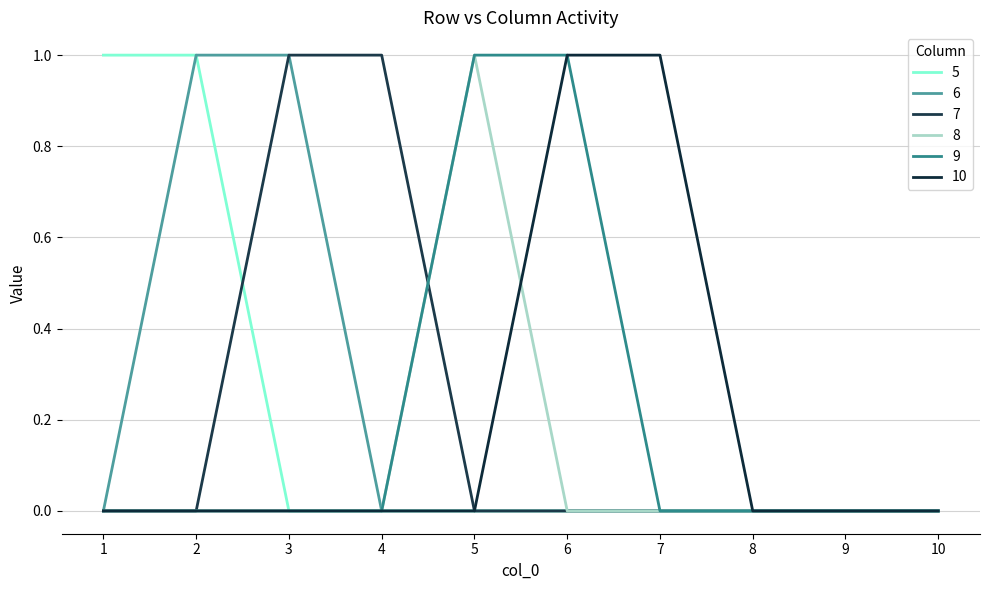

Does the chart display data point markers on the line(s)?

No